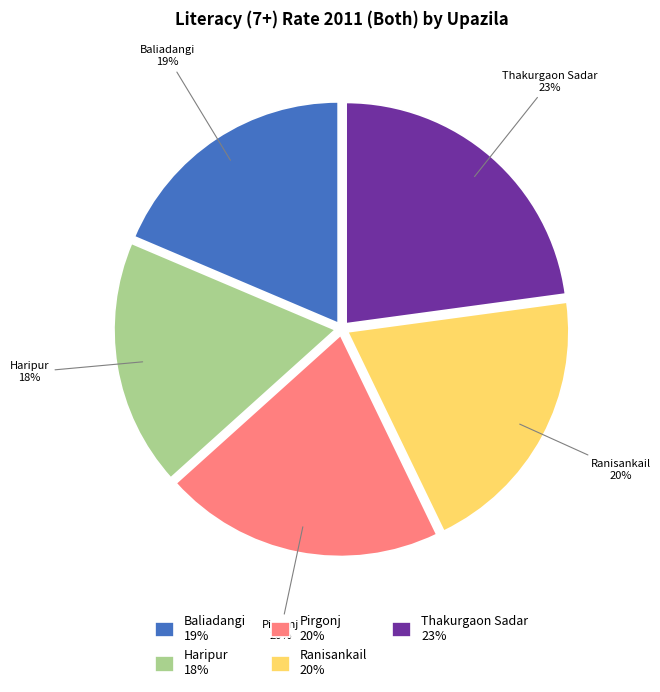

How many slices are in this pie chart?

5